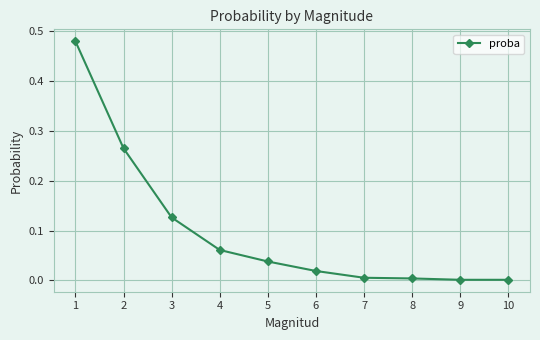

What is the sum of all values?

1.0